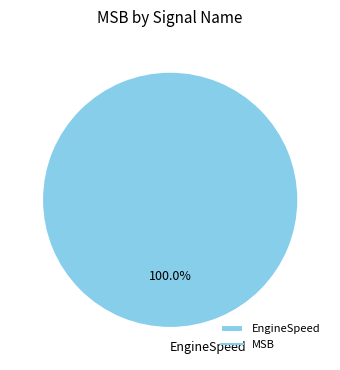

Which slice represents more than half of the pie?

EngineSpeed